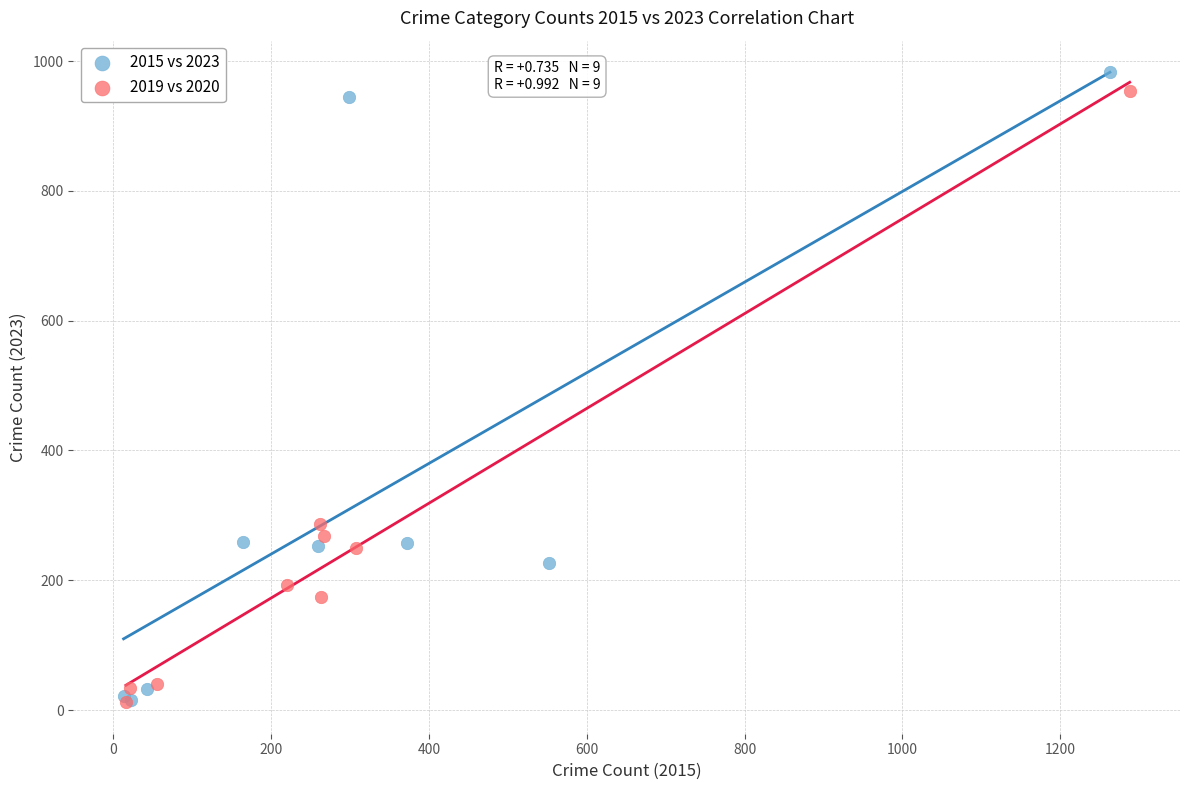

Which series has the largest Y range (max minus min)?

2015 vs 2023